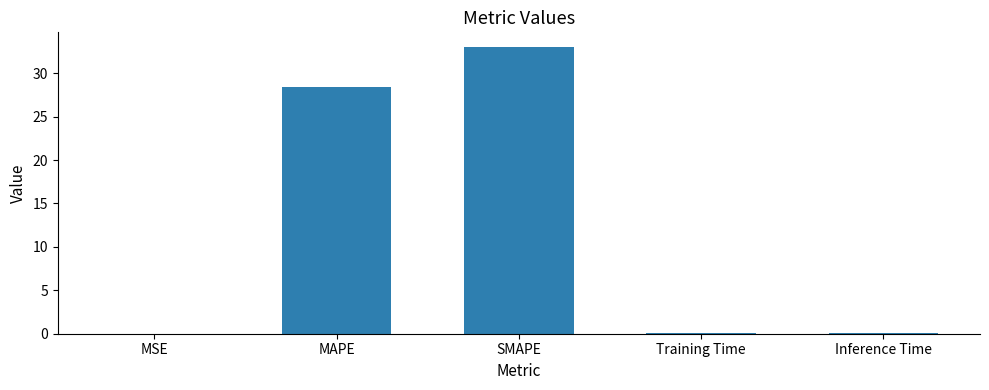

What is the ratio of the value at MAPE to the value at SMAPE?

0.9